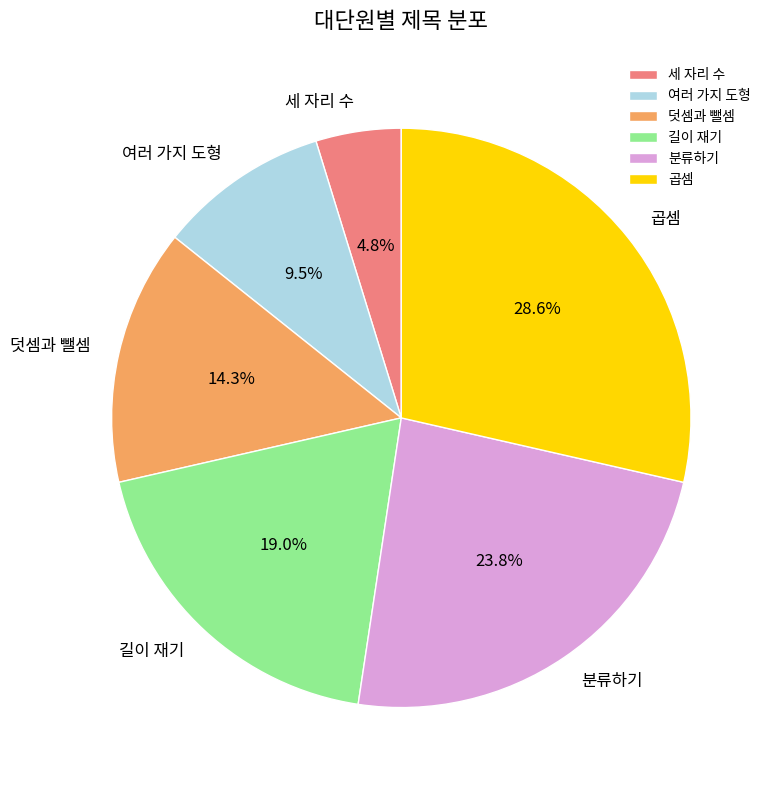

Is it true that 곱셈 is 29% of the pie?

True